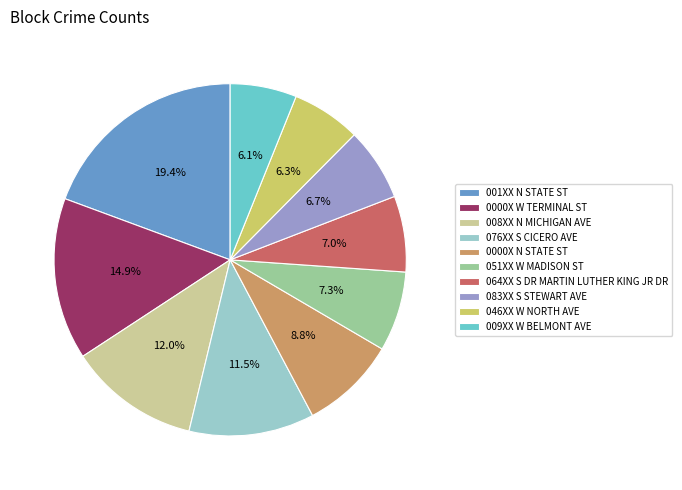

Does 0000X W TERMINAL ST represent more than half of the total?

No